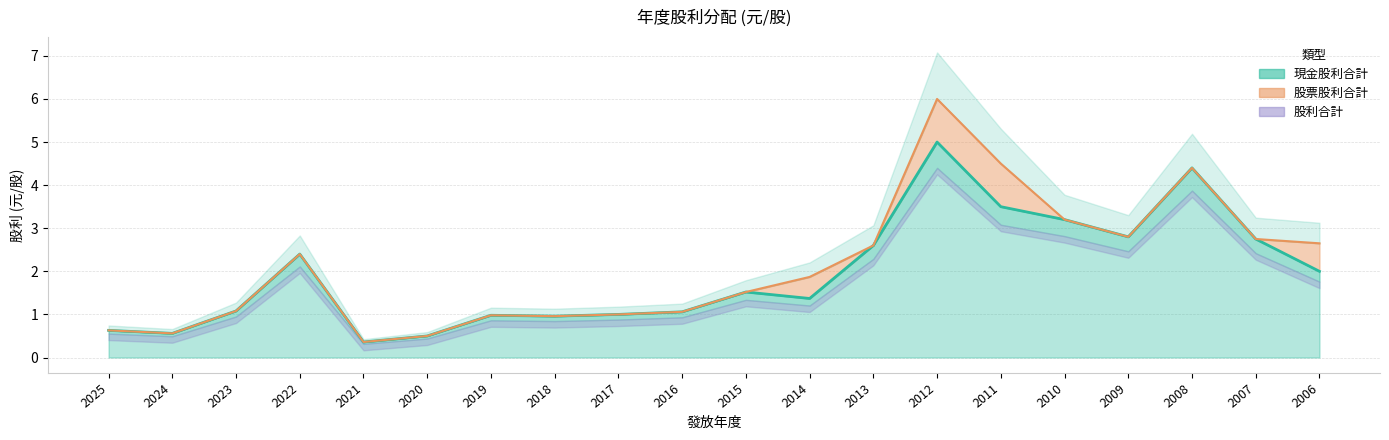

True or false: 股利合計 and 現金股利合計 intersect in this chart.

False